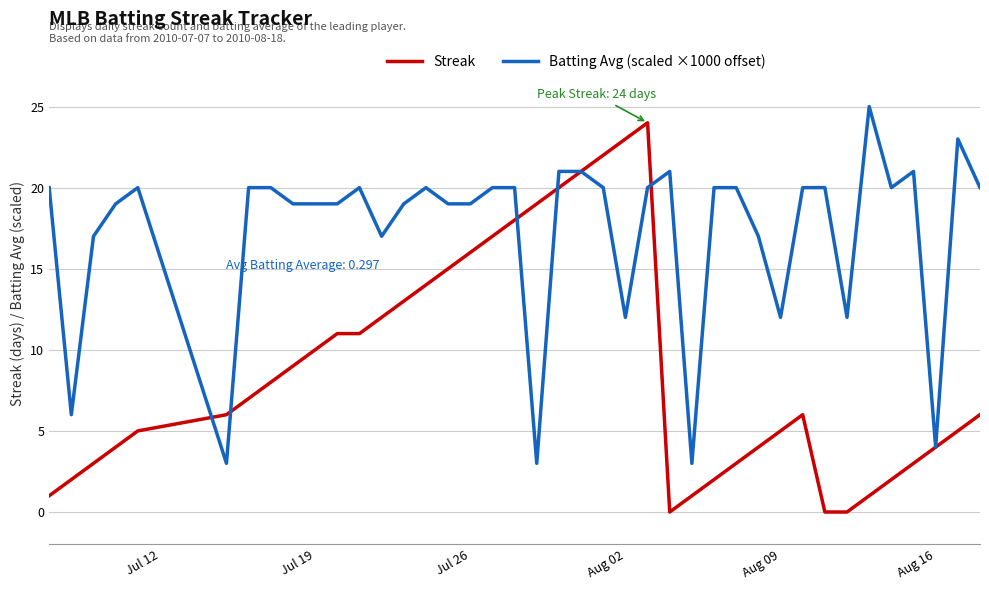

List the series in order of their overall mean, lowest first.

Streak, Batting Avg (scaled ×1000 offset)